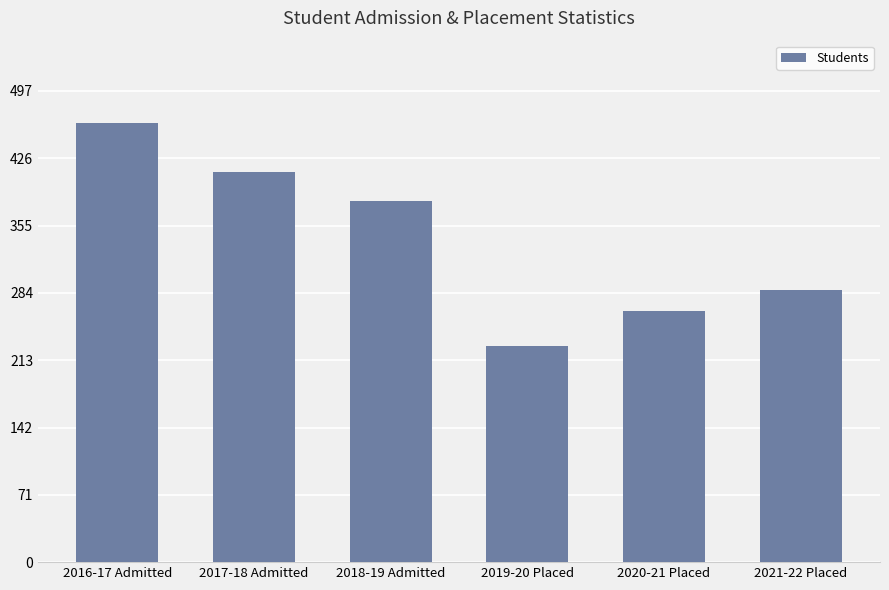

How many bars are there in total?

6